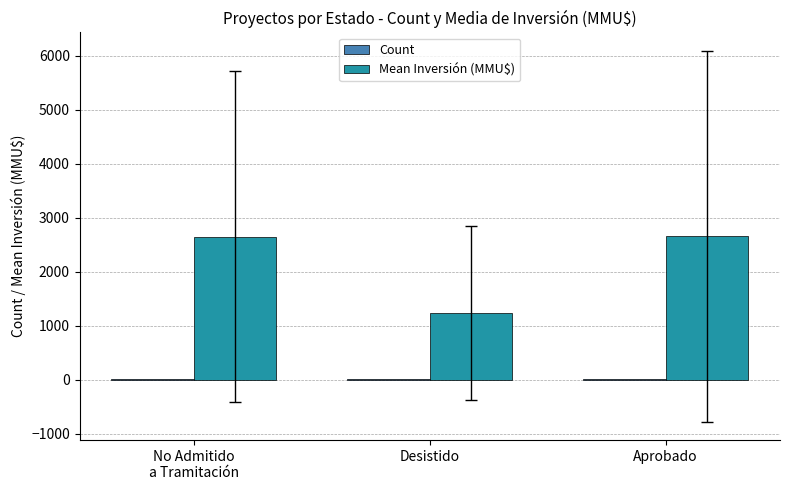

Which series has the largest total across all categories?

Mean Inversión (MMU$)